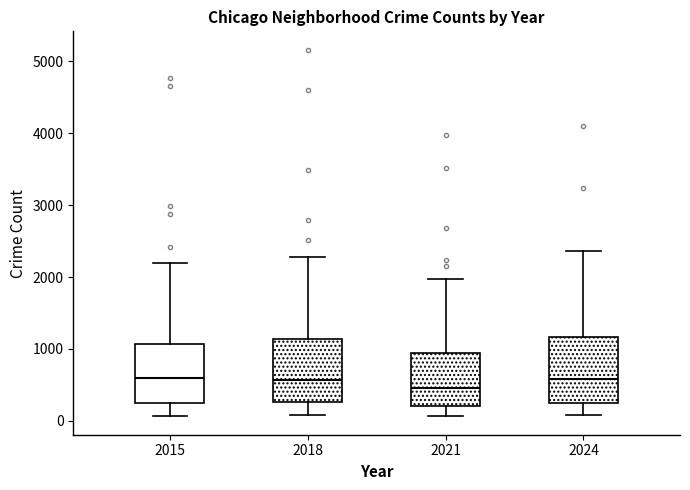

Reading left to right, transcribe this box plot: for each box, give where its median line is, the range the box spans, and where its two whiskers end, as read against the y-axis. The values are not printed on the chart, so give them approximately, as read against the axis.

2015: median 600, box 300 to 1100, whiskers 100 to 2200
2018: median 600, box 300 to 1100, whiskers 100 to 2300
2021: median 500, box 200 to 900, whiskers 100 to 2000
2024: median 600, box 300 to 1200, whiskers 100 to 2400